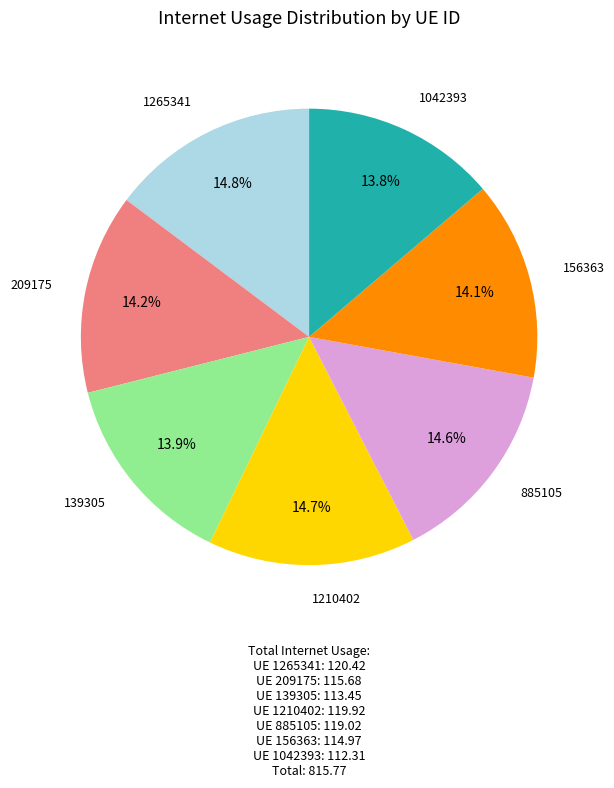

To the nearest percent, what is the difference between the 156363 and 1265341 slice percentages?

1%